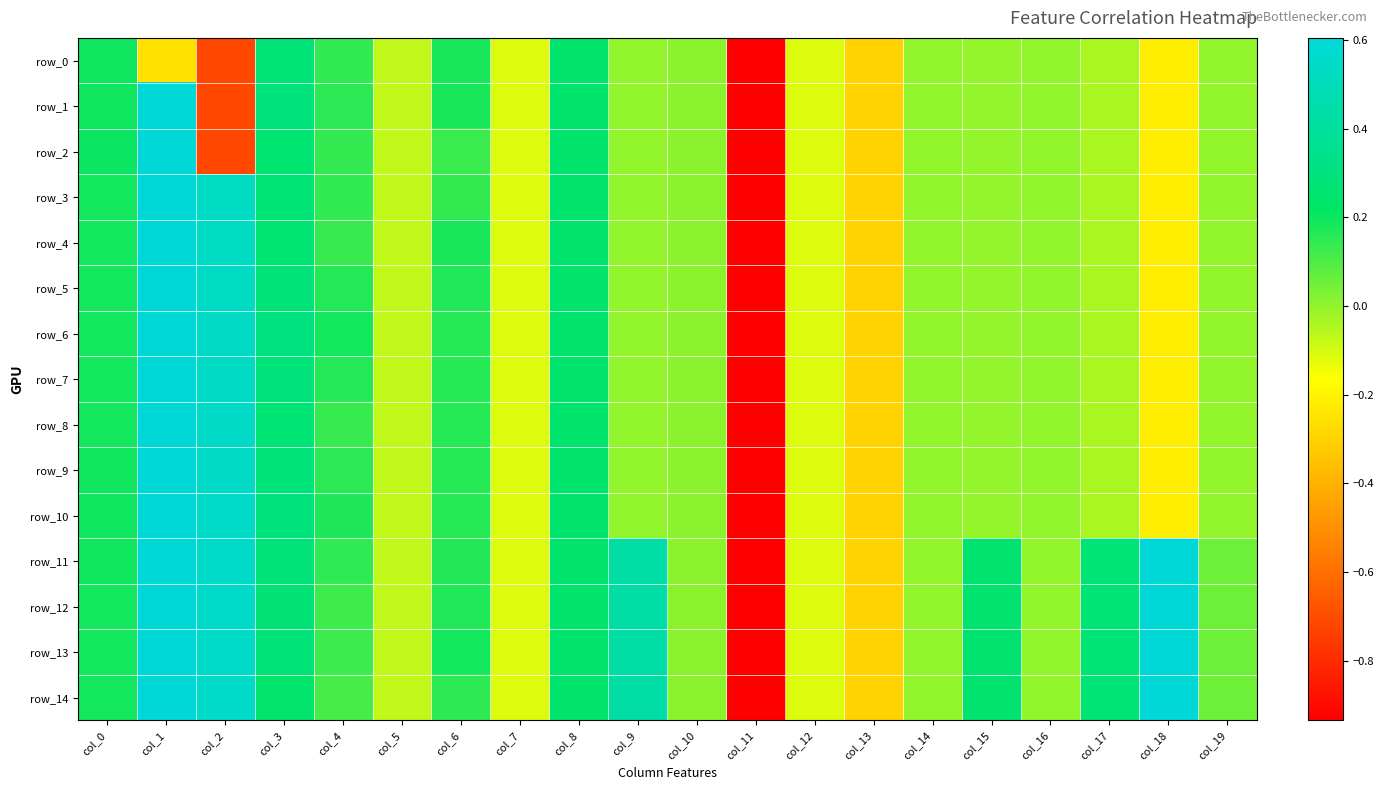

Rank the series by their maximum value, from highest to lowest.

row_2, row_3, row_4, row_5, row_6, row_7, row_8, row_9, row_10, row_1, row_11, row_12, row_13, row_14, row_0